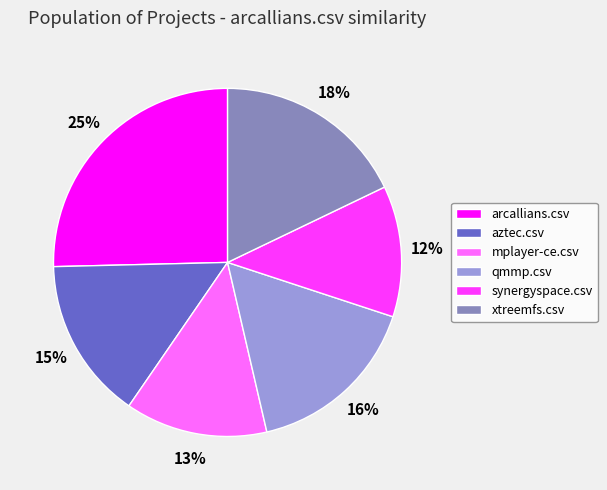

To the nearest percent, what is the difference between the mplayer-ce.csv and qmmp.csv slice percentages?

3%